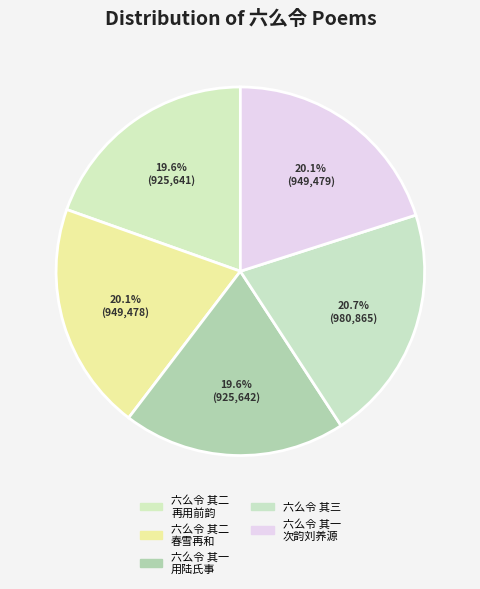

How many slices are in this pie chart?

5